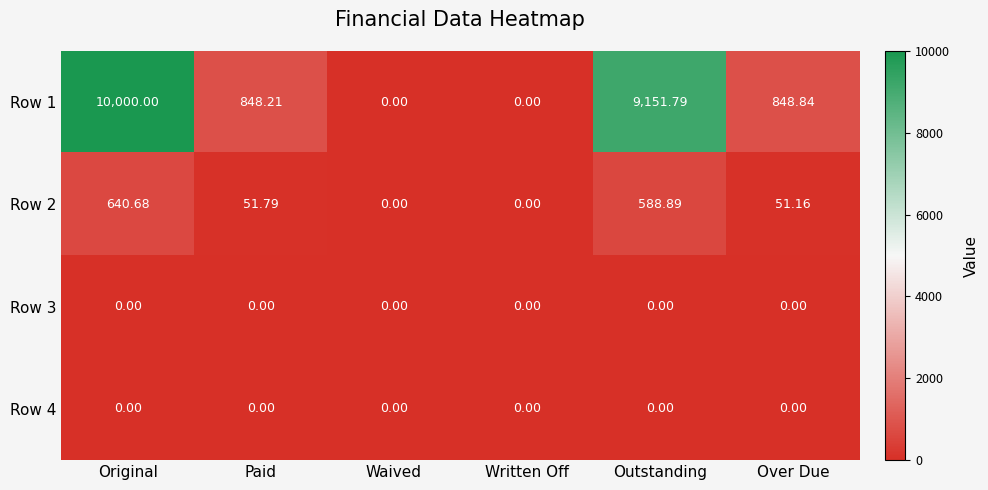

At which category is the sum across all series the highest?

Original